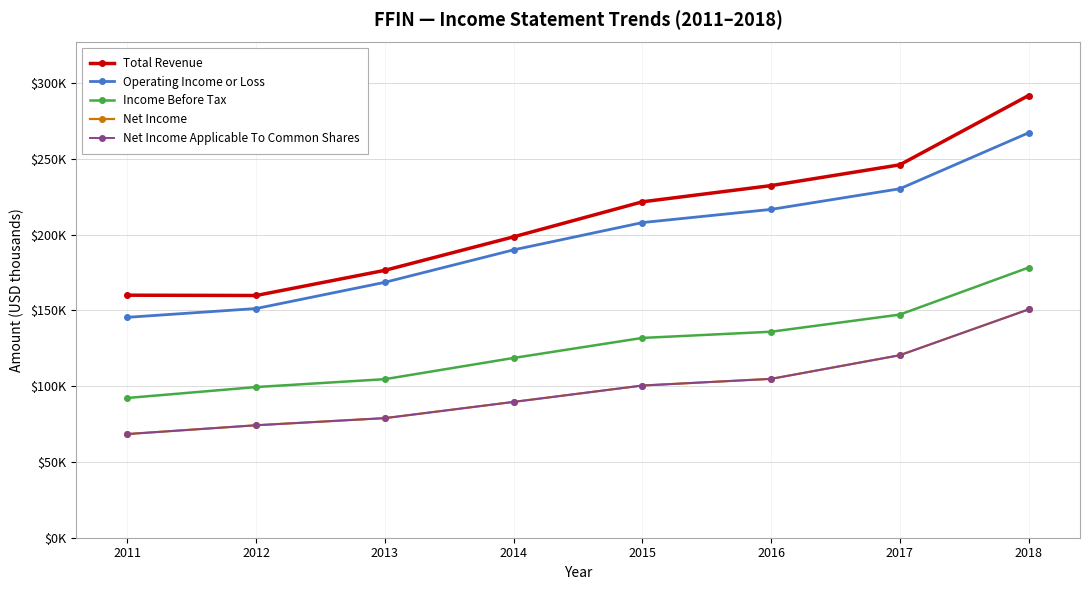

In Total Revenue, how many points are lower than both neighbors (excluding endpoints)?

1